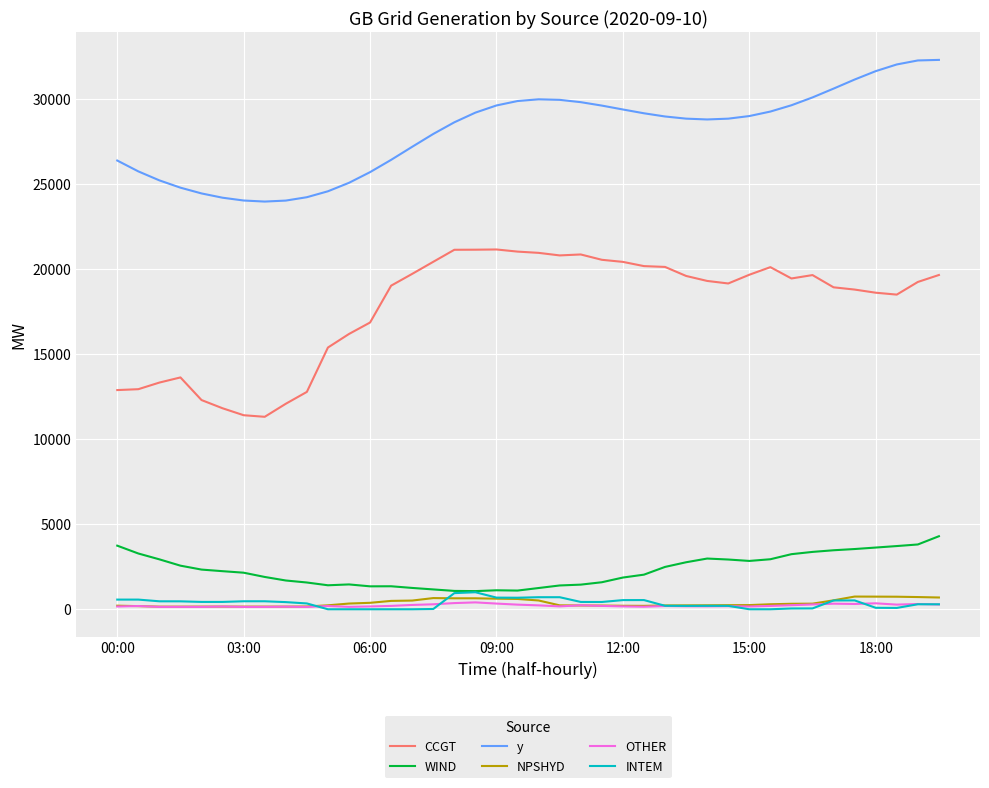

What is the maximum value shown in the chart?

32270